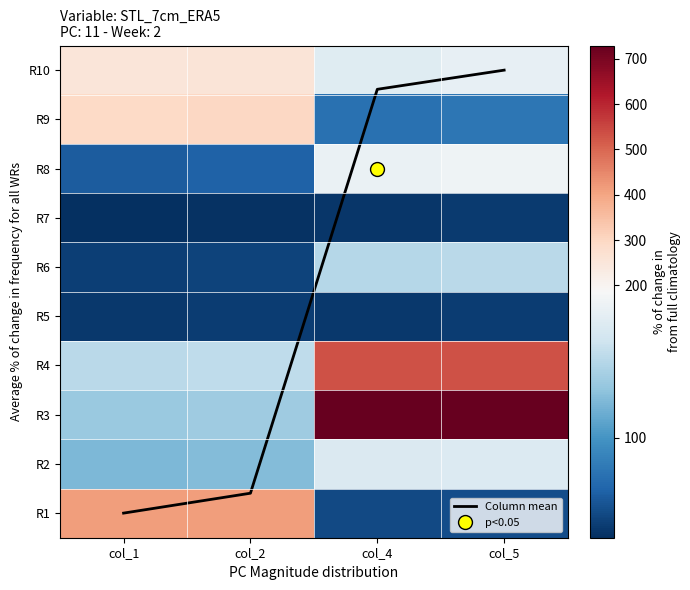

Is the value of R4 at col_2 greater than the value of R7 at col_2?

Yes